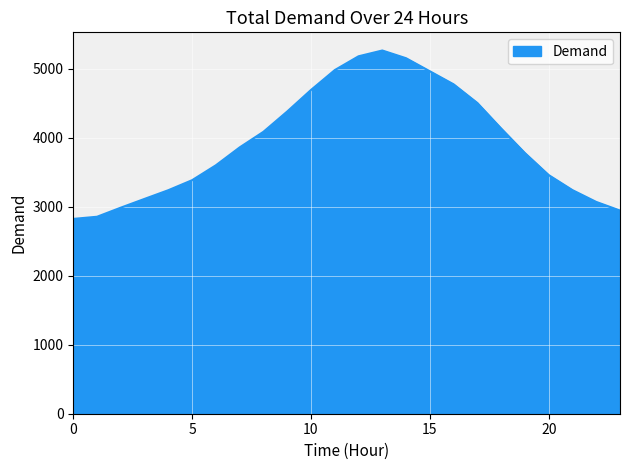

What is the difference between the maximum and minimum values?

2440